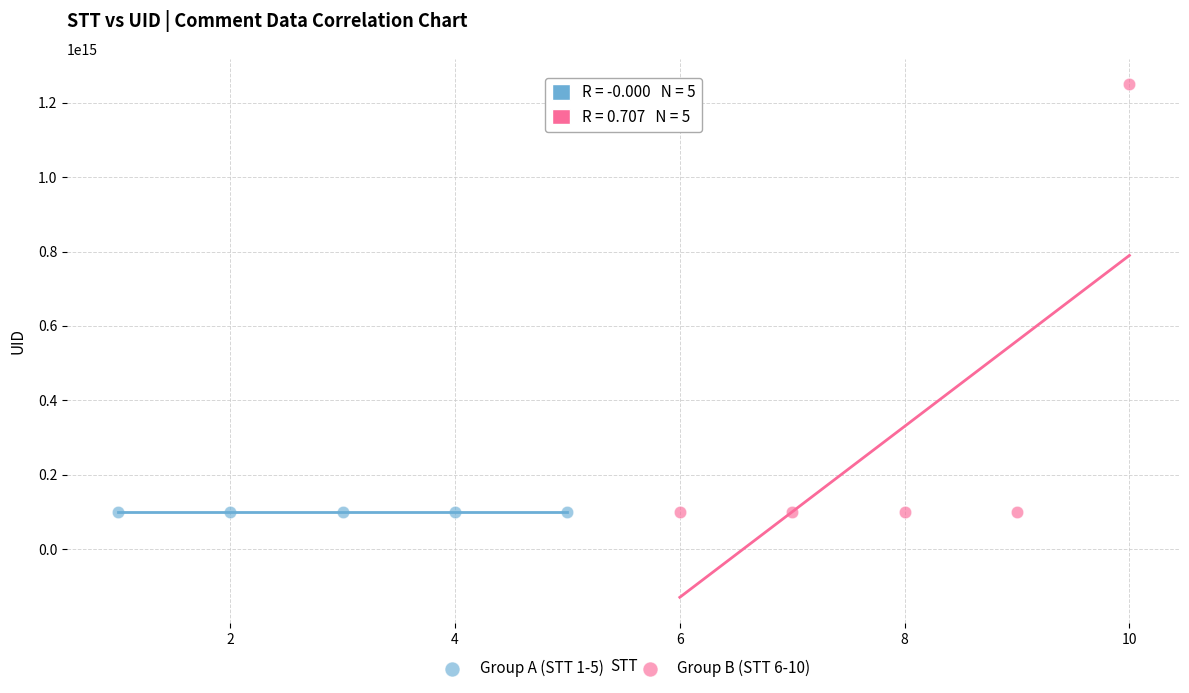

Which series reaches the maximum Y coordinate?

Group B (STT 6-10)